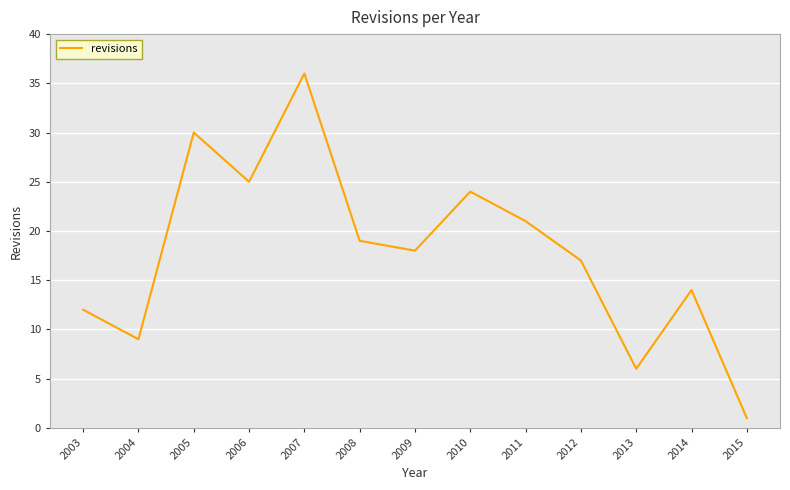

What is the difference between the values at 2007 and 2005?

6